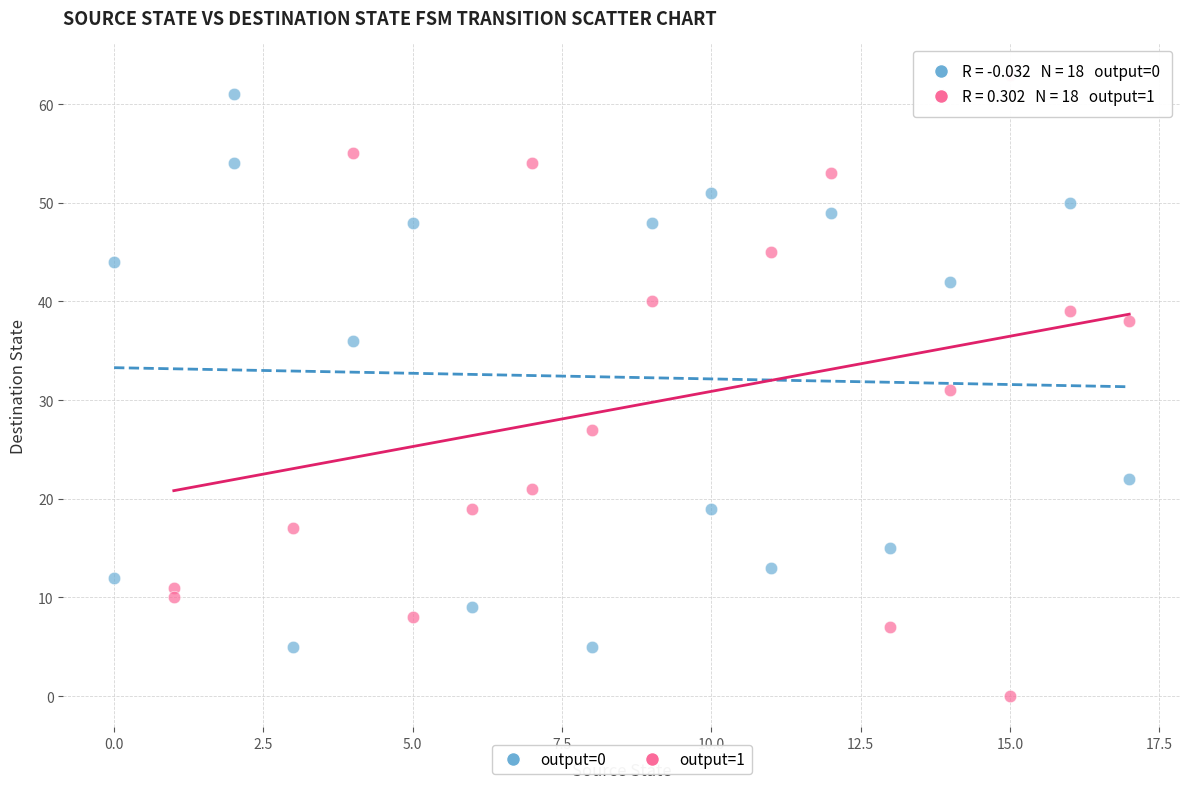

Which series has the largest Y range (max minus min)?

output=1